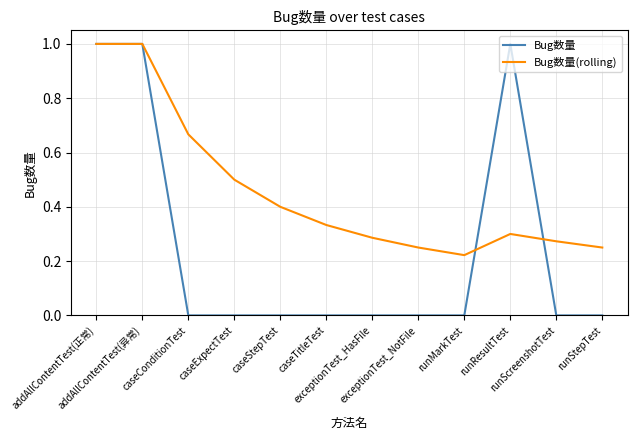

Rank the series by their average value, from lowest to highest.

Bug数量, Bug数量(rolling)